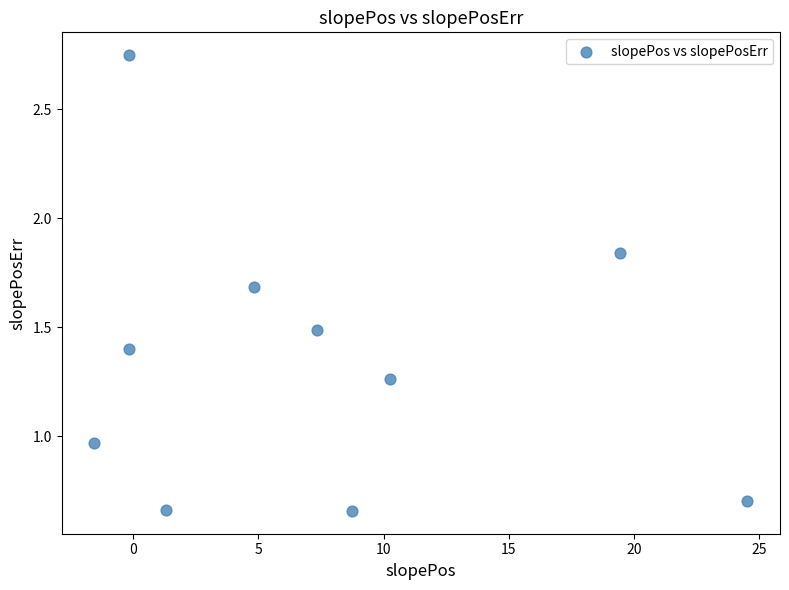

What is the range of X values (max minus min)?

26.1